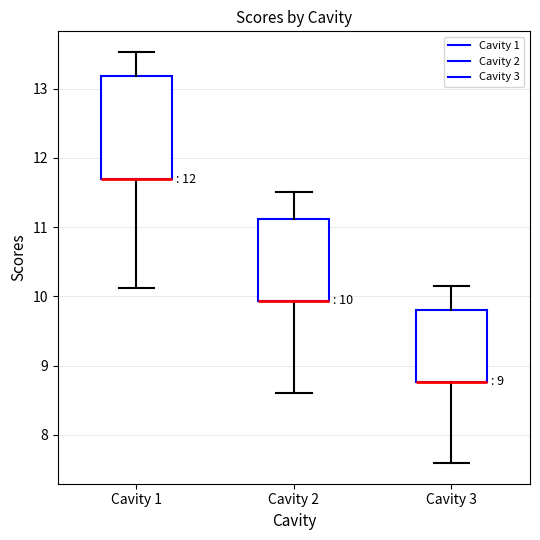

Which box is the tallest, from its lower edge to its upper edge?

Cavity 1